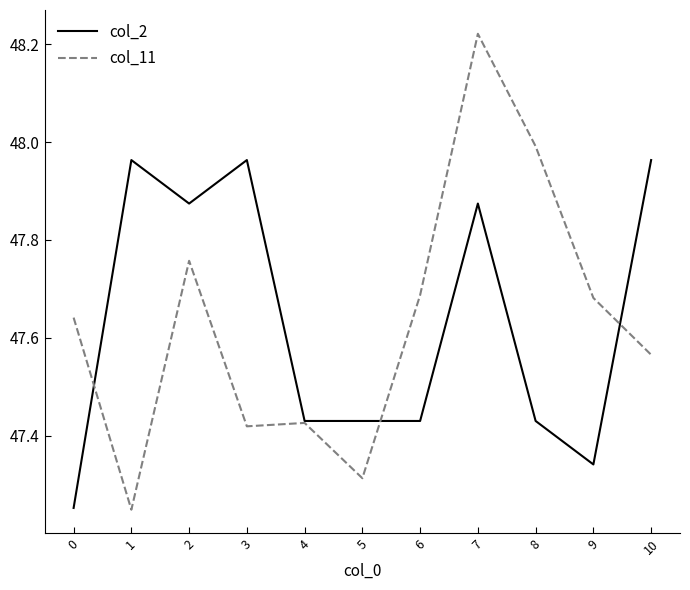

How many lines are shown in the chart?

2